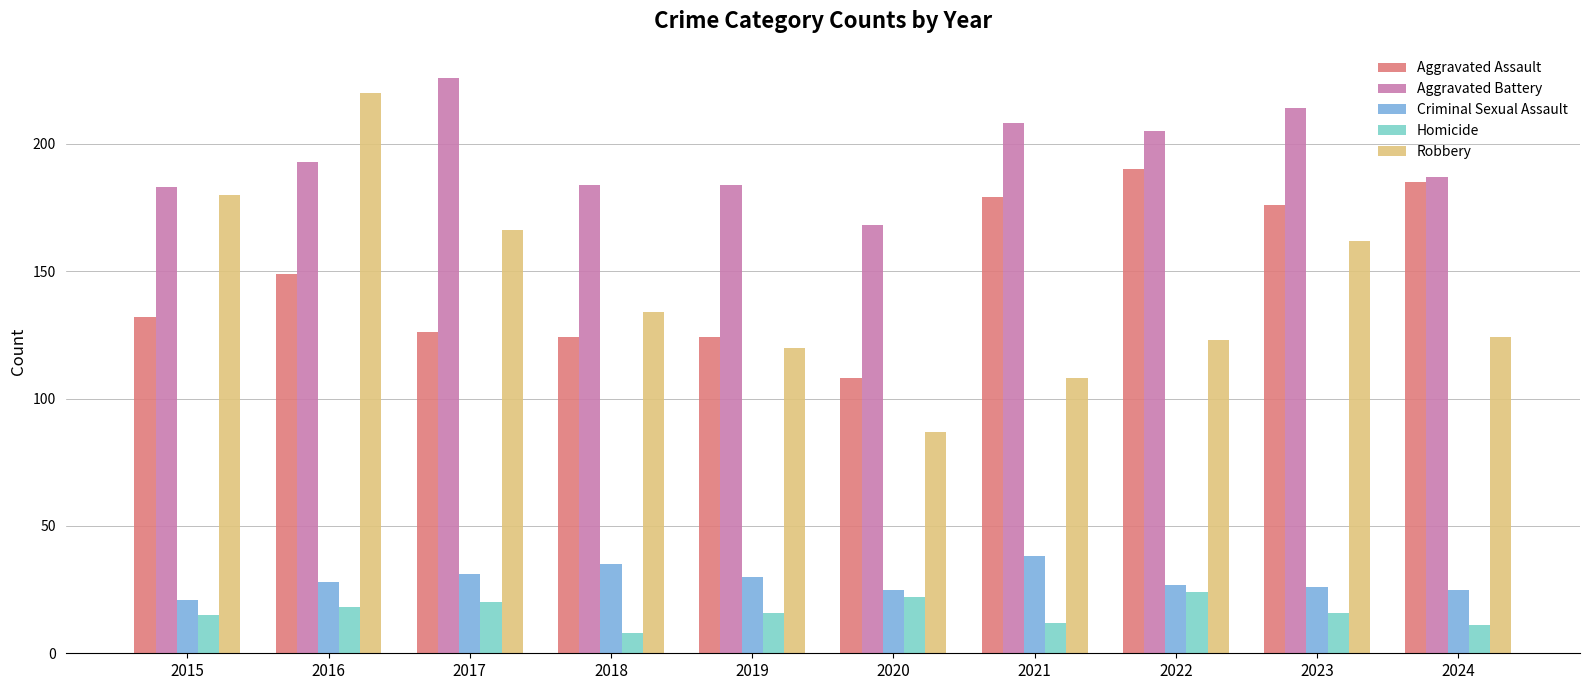

Reading left to right, extract all data points from this chart.

Aggravated Assault: 2015=132	2016=149	2017=126	2018=124	2019=124	2020=108	2021=179	2022=190	2023=176	2024=185
Aggravated Battery: 2015=183	2016=193	2017=226	2018=184	2019=184	2020=168	2021=208	2022=205	2023=214	2024=187
Criminal Sexual Assault: 2015=21	2016=28	2017=31	2018=35	2019=30	2020=25	2021=38	2022=27	2023=26	2024=25
Homicide: 2015=15	2016=18	2017=20	2018=8	2019=16	2020=22	2021=12	2022=24	2023=16	2024=11
Robbery: 2015=180	2016=220	2017=166	2018=134	2019=120	2020=87	2021=108	2022=123	2023=162	2024=124